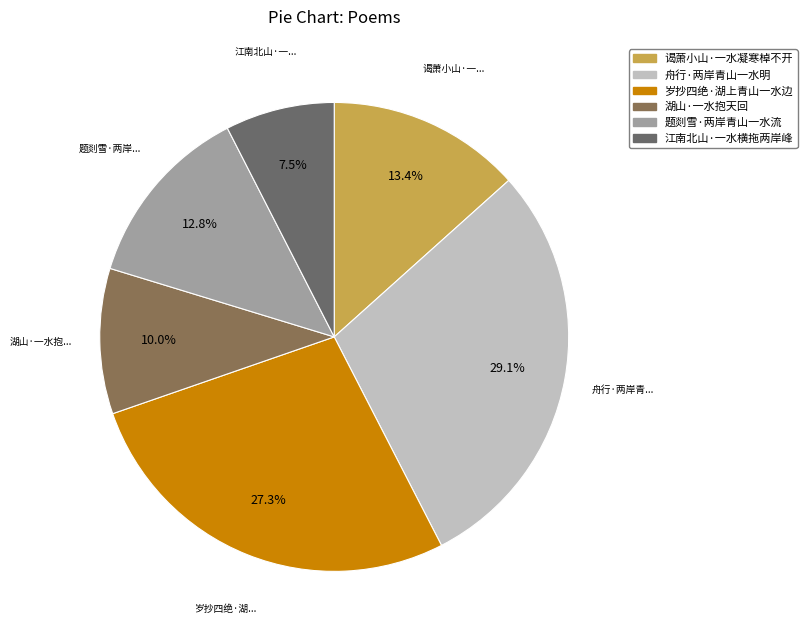

True or false: 题剡雪·两岸青山一水流 accounts for 2% of the total.

False